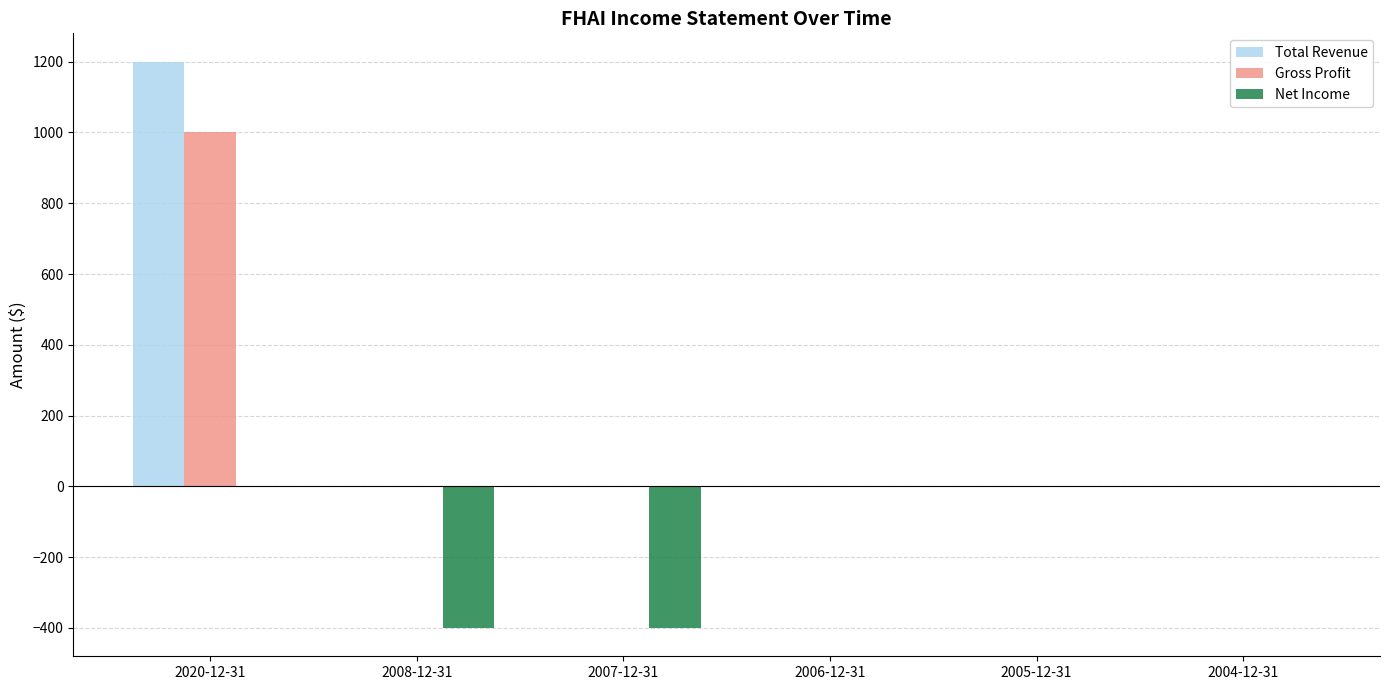

The value of Gross Profit at 2008-12-31 is -473. True or false?

False